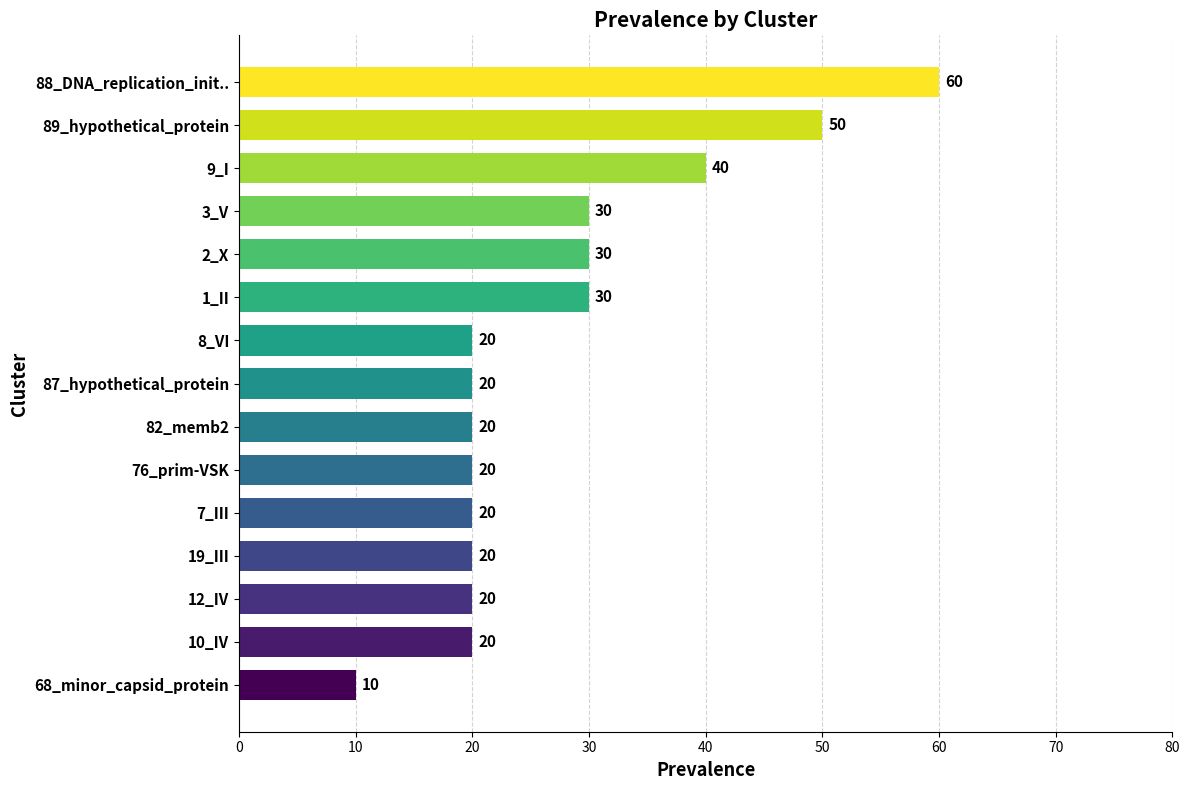

What is the greatest value displayed?

60